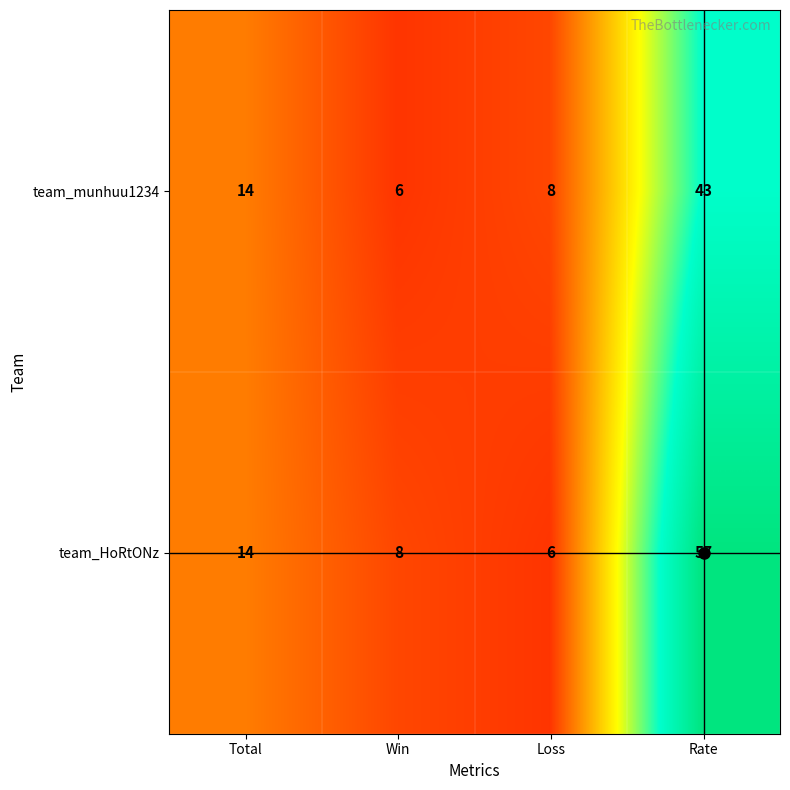

Rank the series at Rate from lowest to highest value.

team_munhuu1234, team_HoRtONz